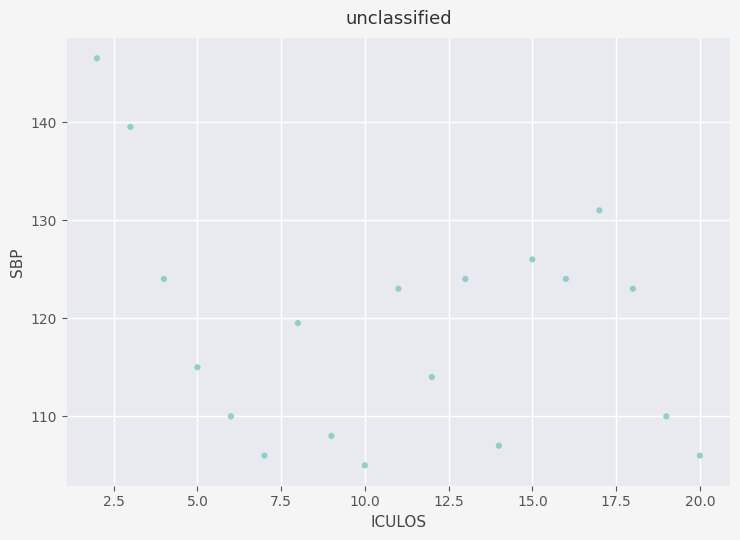

What is the range of X values (max minus min)?

18.0